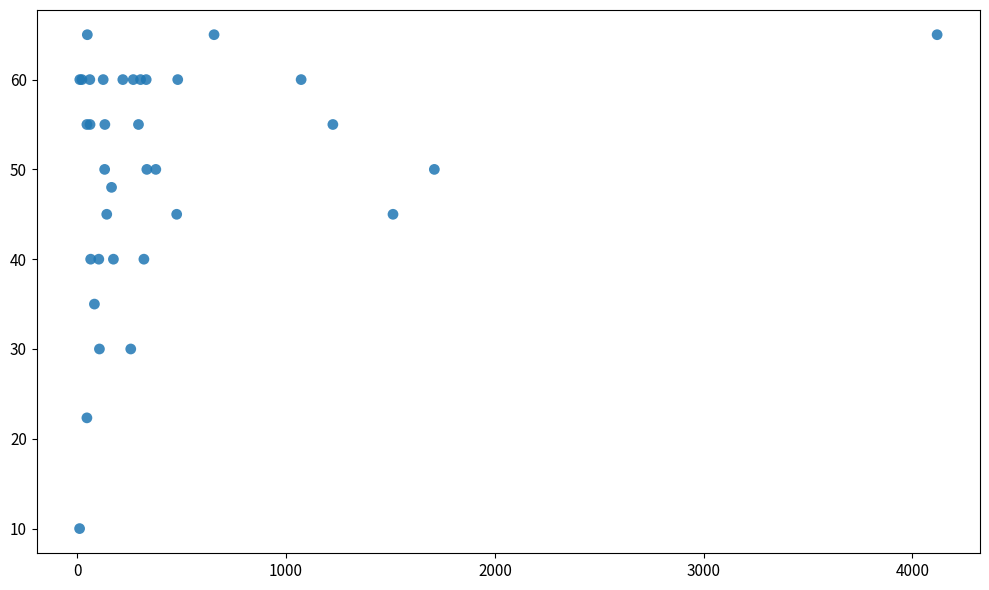

What Y value in the scatter plot is closest to 37?

35.0